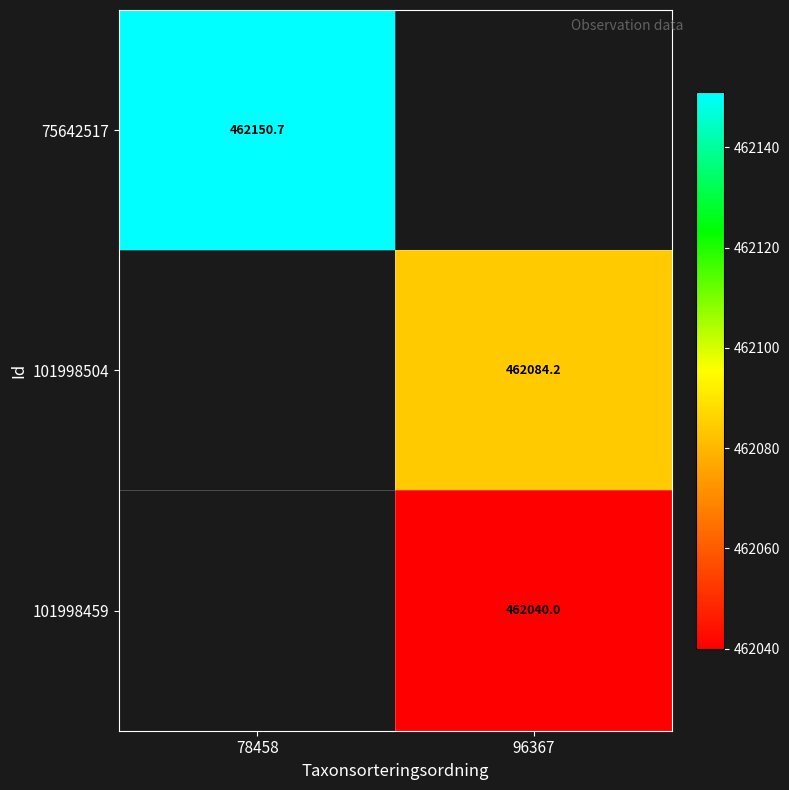

What is the smallest value displayed?

462040.0